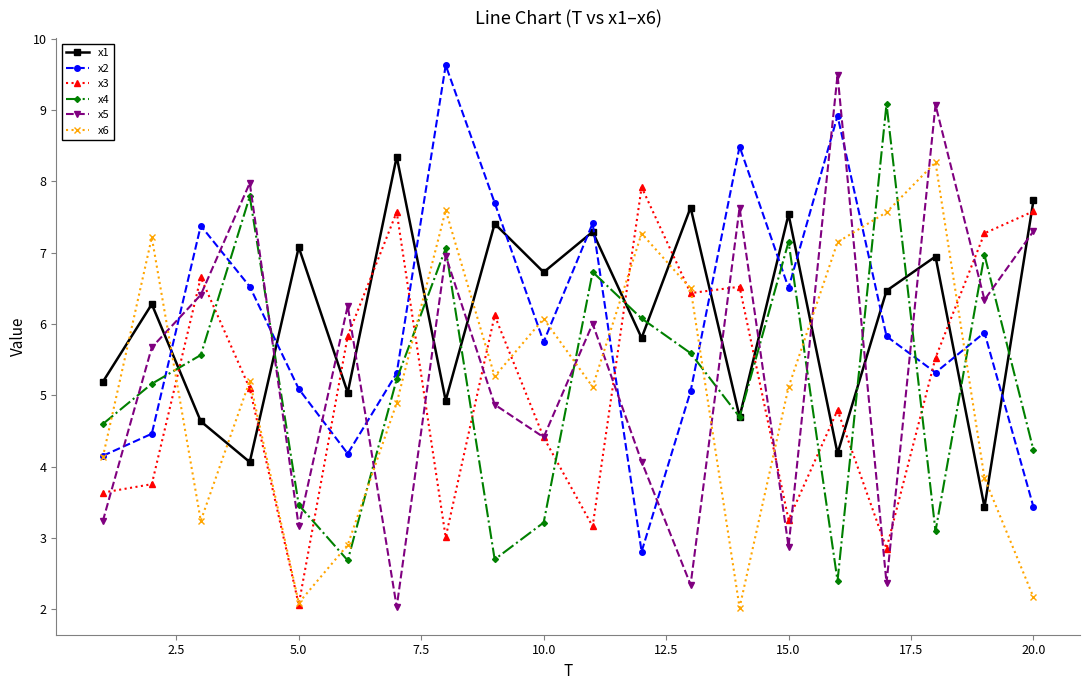

What is the value of the x6 point at the 8th from the left?

7.6